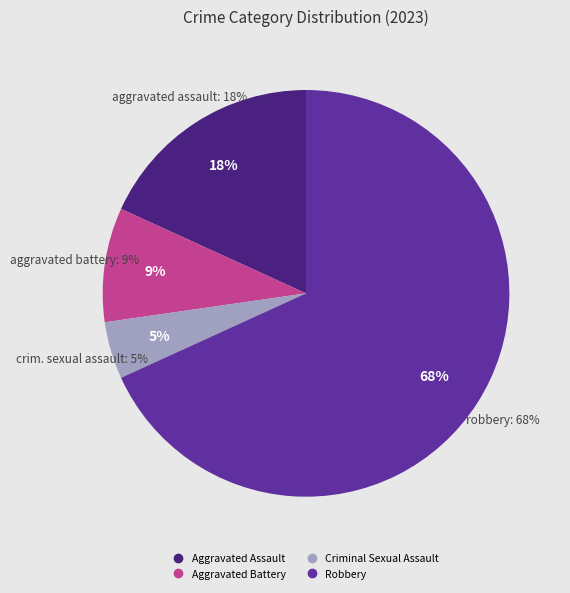

Does Robbery represent more than half of the total?

Yes